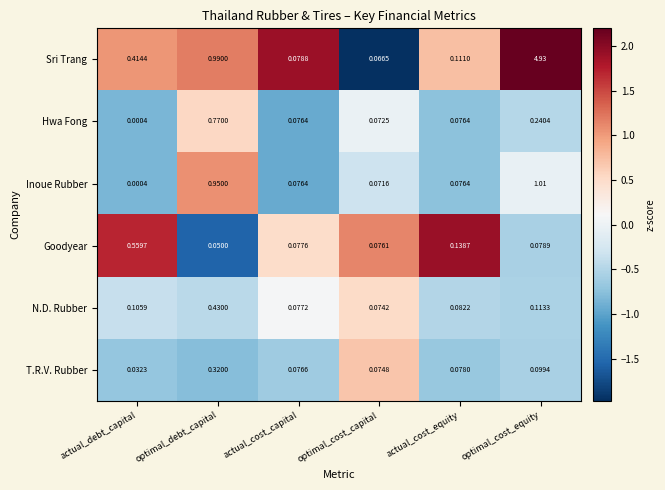

Which category has the lowest value in the Inoue Rubber series?

actual_debt_capital